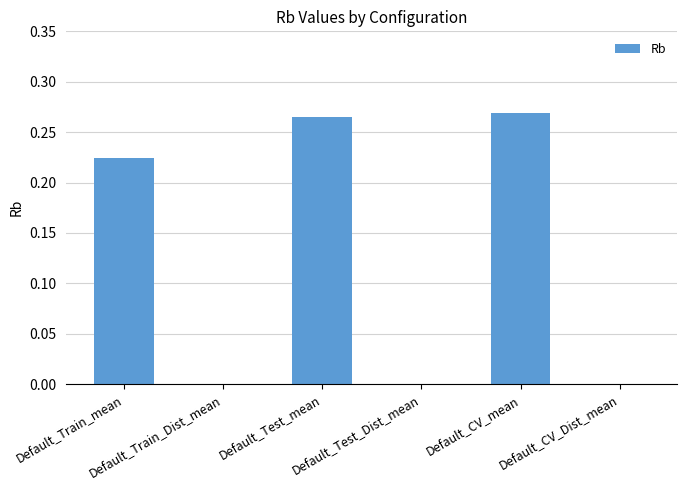

What is the change in value from Default_Train_mean to Default_Train_Dist_mean?

-0.2